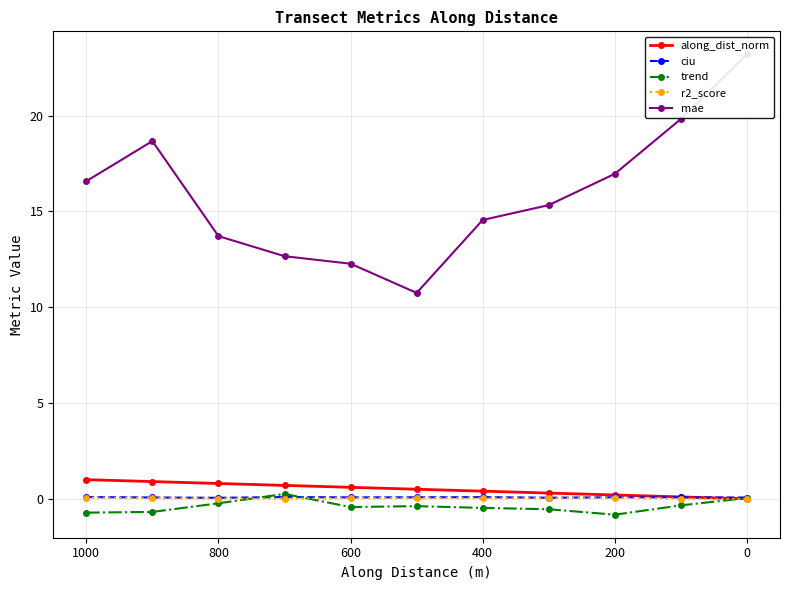

Which series has the largest range (max minus min)?

mae